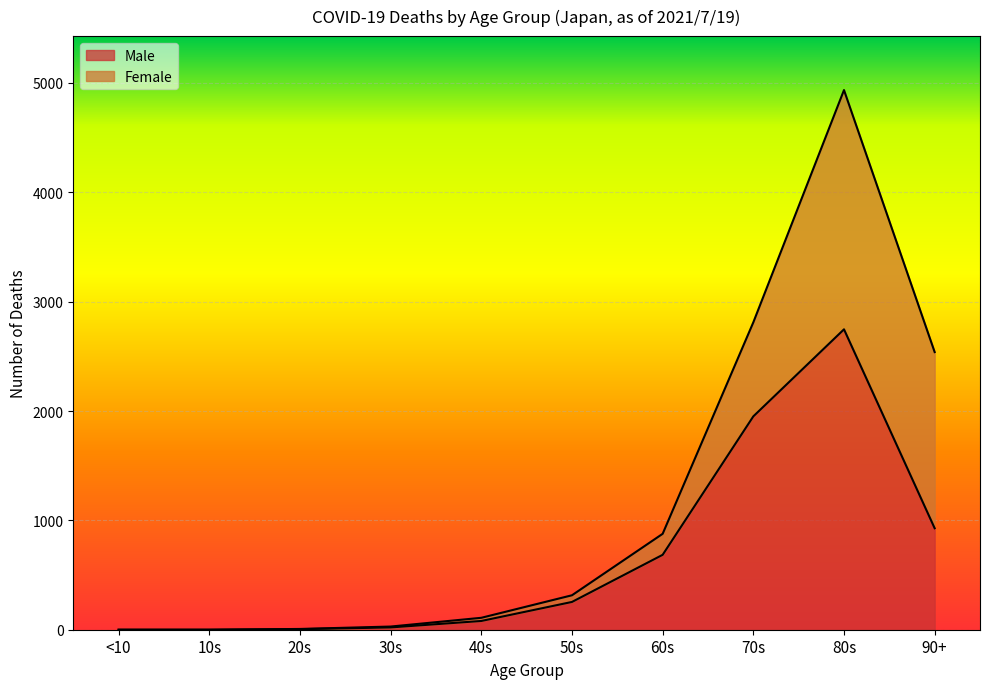

At which label is the value closest to 1373?

90+